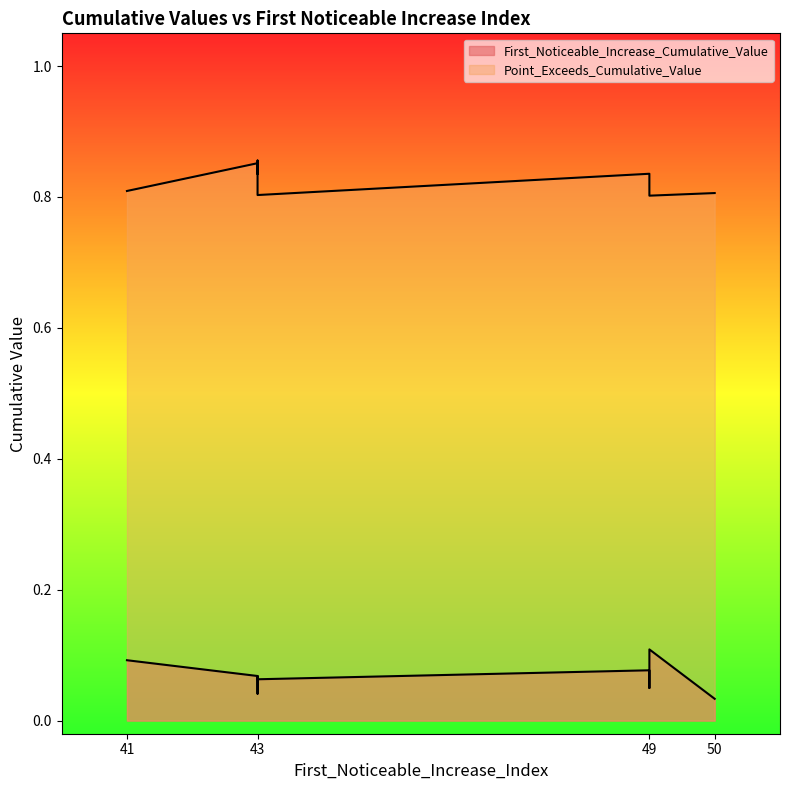

At which label is First_Noticeable_Increase_Cumulative_Value closest to 0?

50